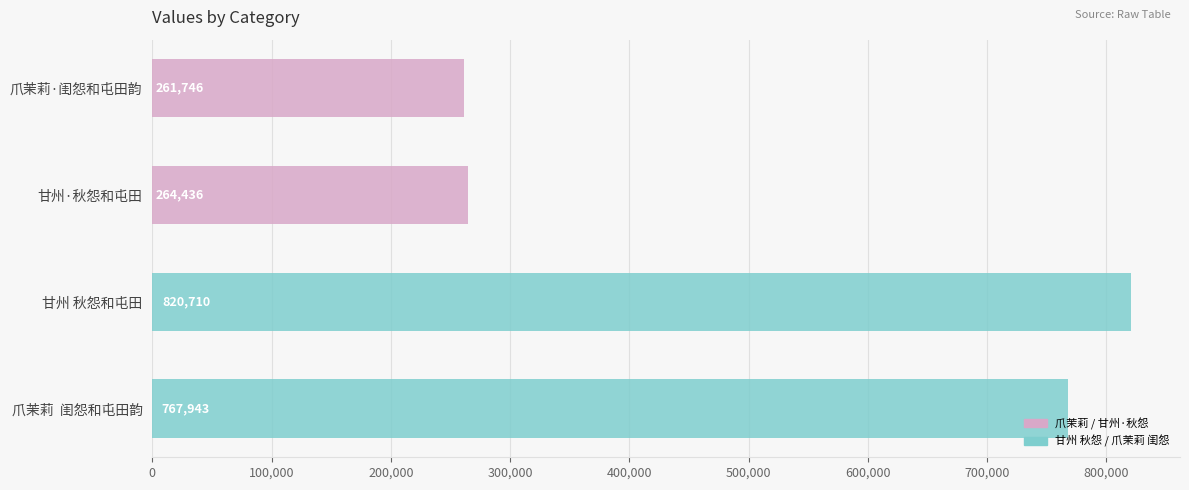

What is the ratio of the value at 爪茉莉·闺怨和屯田韵 to the value at 爪茉莉  闺怨和屯田韵?

0.3